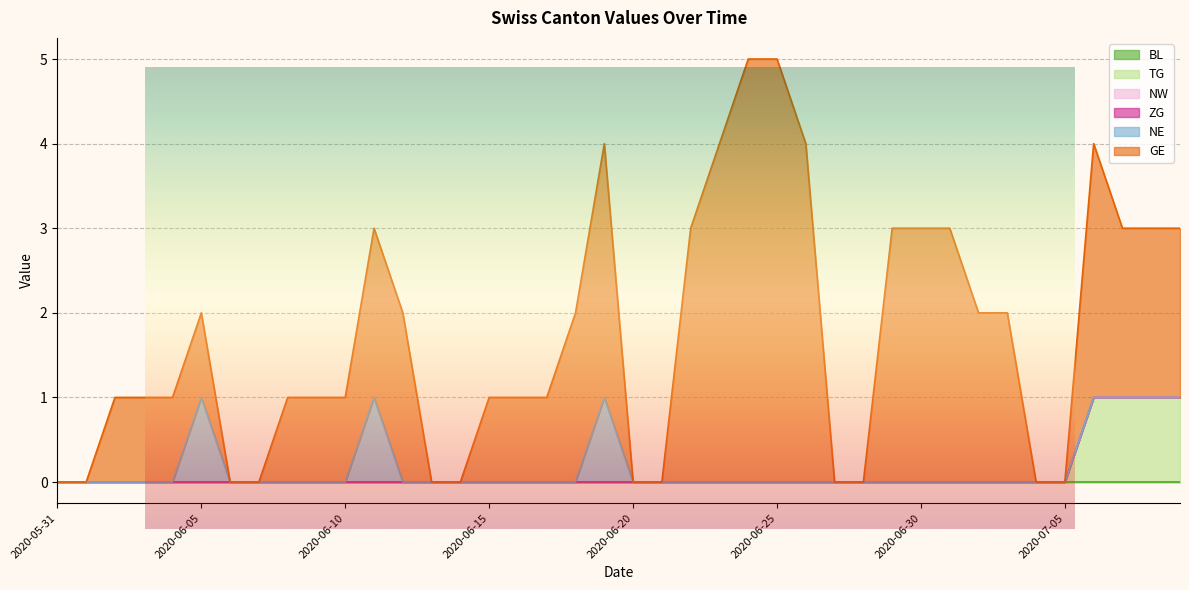

How many distinct data groups are displayed?

6